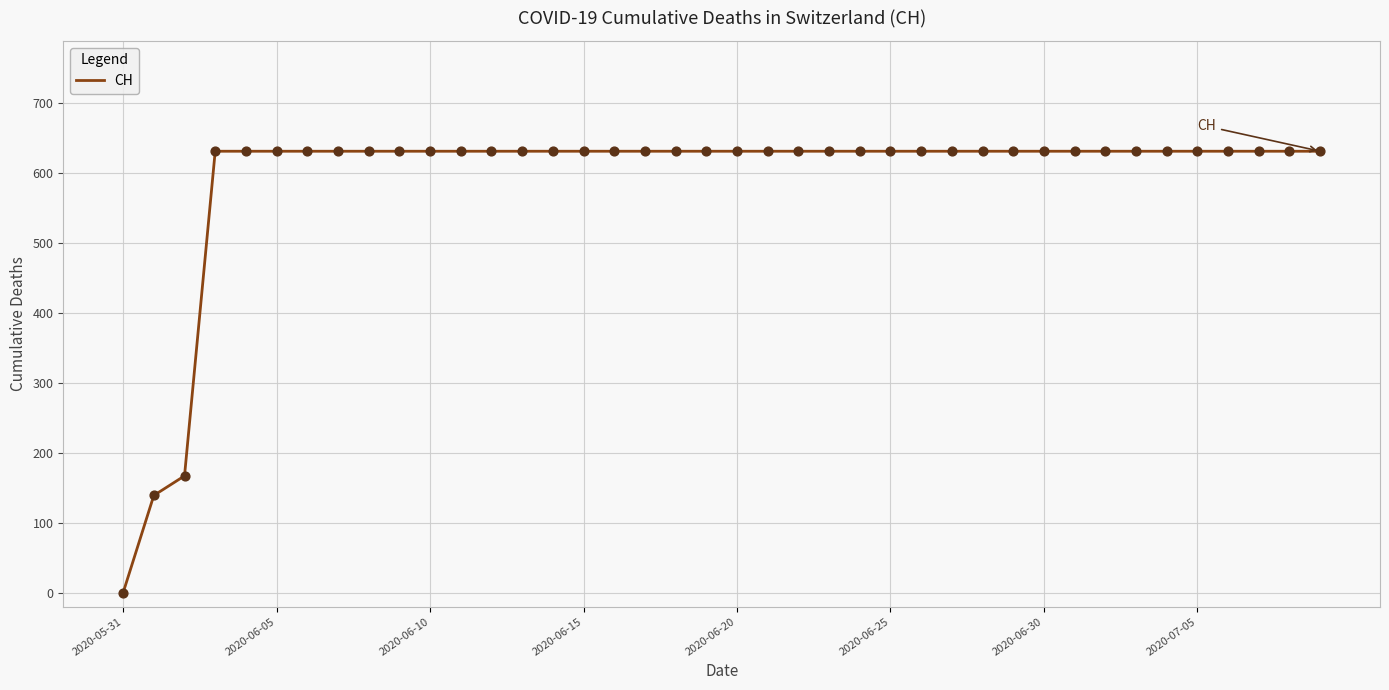

What is the maximum value shown in the chart?

631